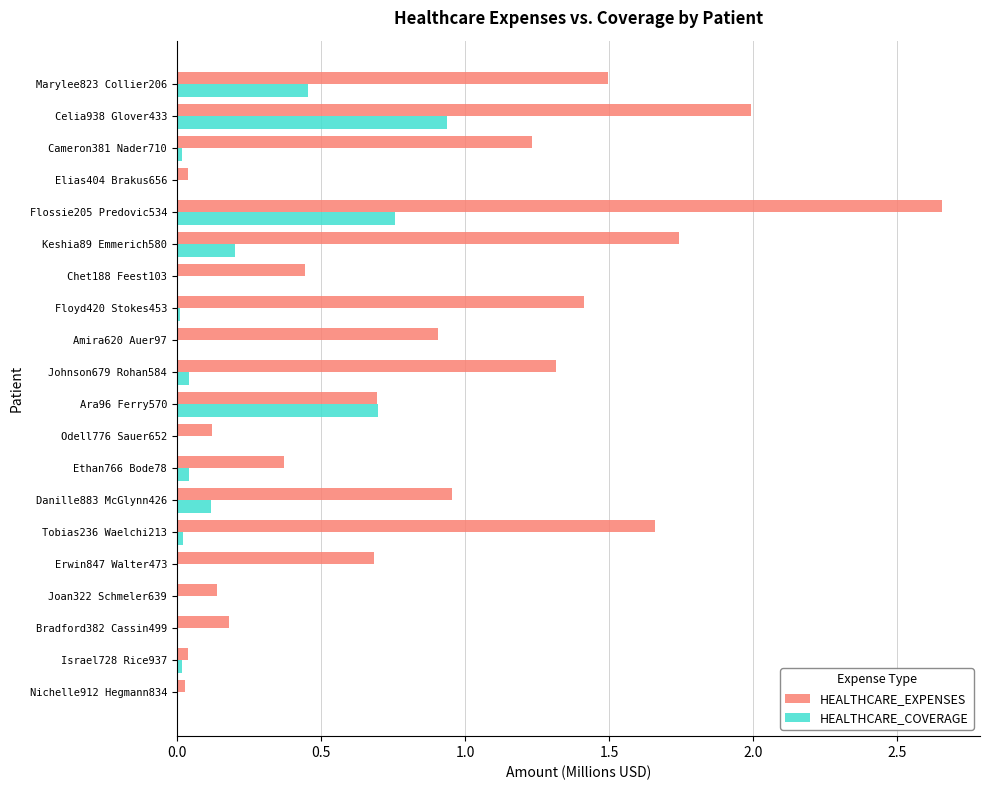

Which label corresponds to the largest value in the chart?

Flossie205 Predovic534